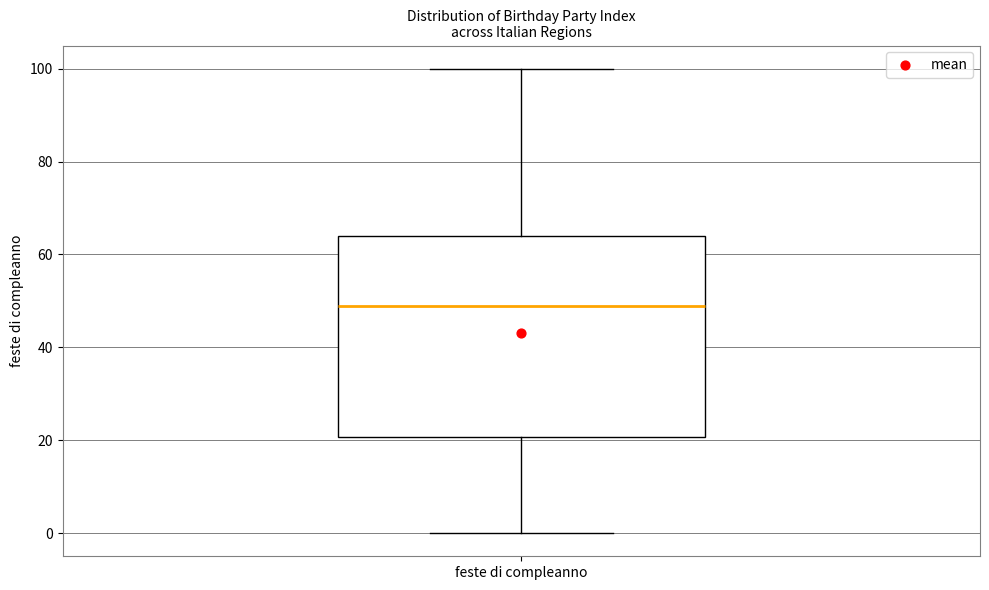

Read this box plot against the y-axis: the position of the median line, the range covered by the box, and the ends of both whiskers. The values are not printed on the chart, so give them approximately, as read against the axis.

median 50, box 20 to 64, whiskers 0 to 100